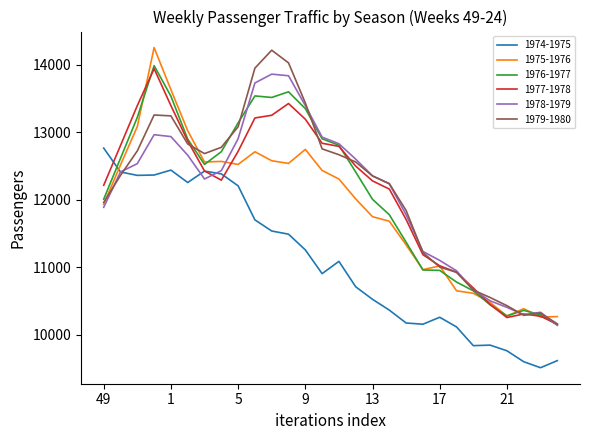

What is the highest value of the 1975-1976 series?

14256